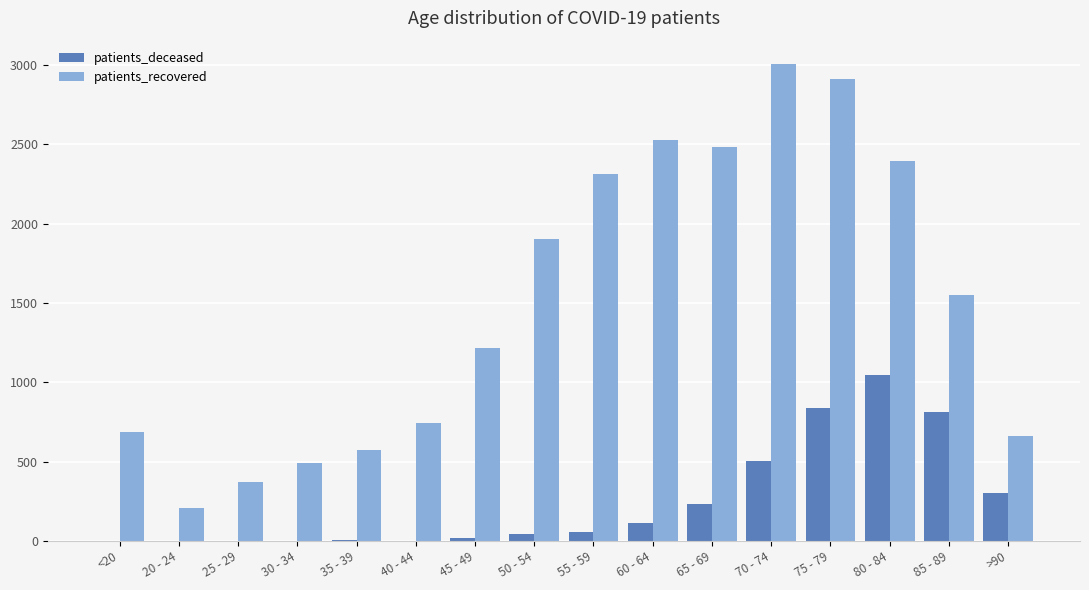

Does the chart contain stacked bars?

No